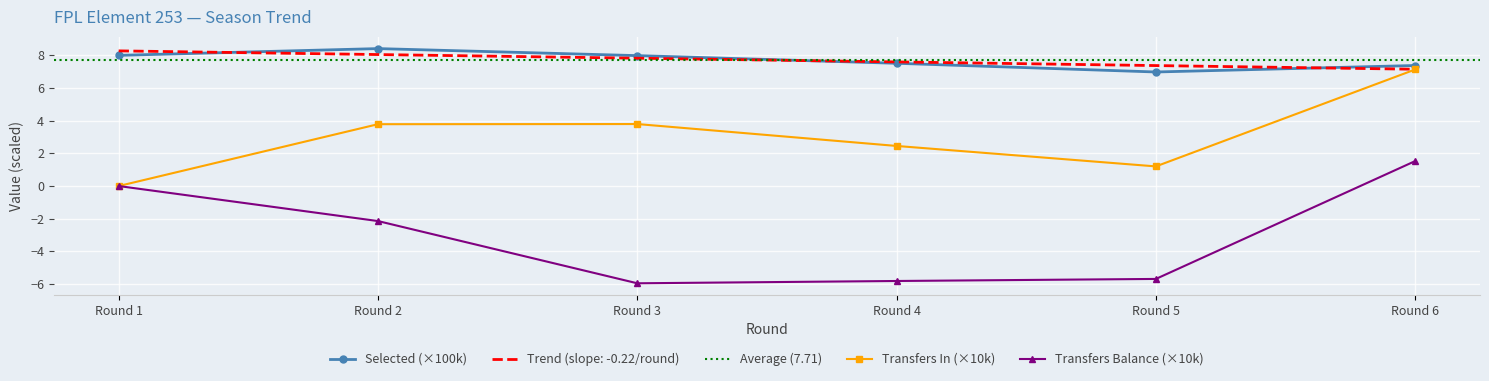

Reading left to right, what are all the values shown in this chart?

selected: 8.0	8.4	8.0	7.5	7.0	7.4
transfers_in: 0.0	3.8	3.8	2.5	1.2	7.1
transfers_balance: 0.0	-2.1	-6.0	-5.8	-5.7	1.5